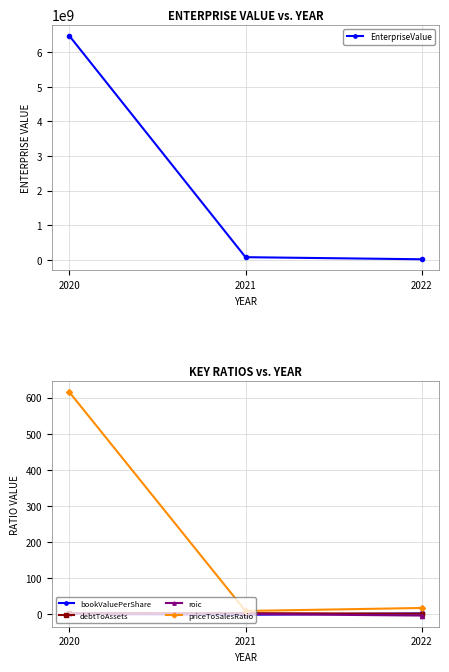

Between 2020 and 2022, which series saw the biggest shift?

EnterpriseValue